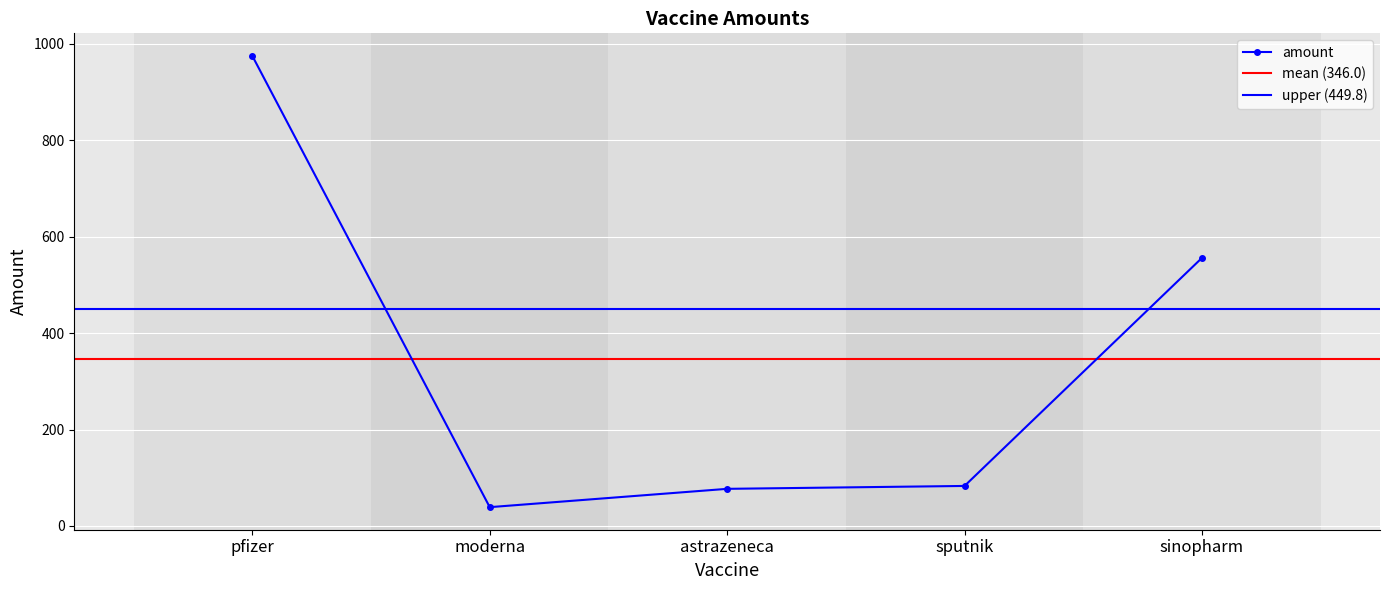

How many points are lower than both their immediate neighbors (excluding endpoints)?

1